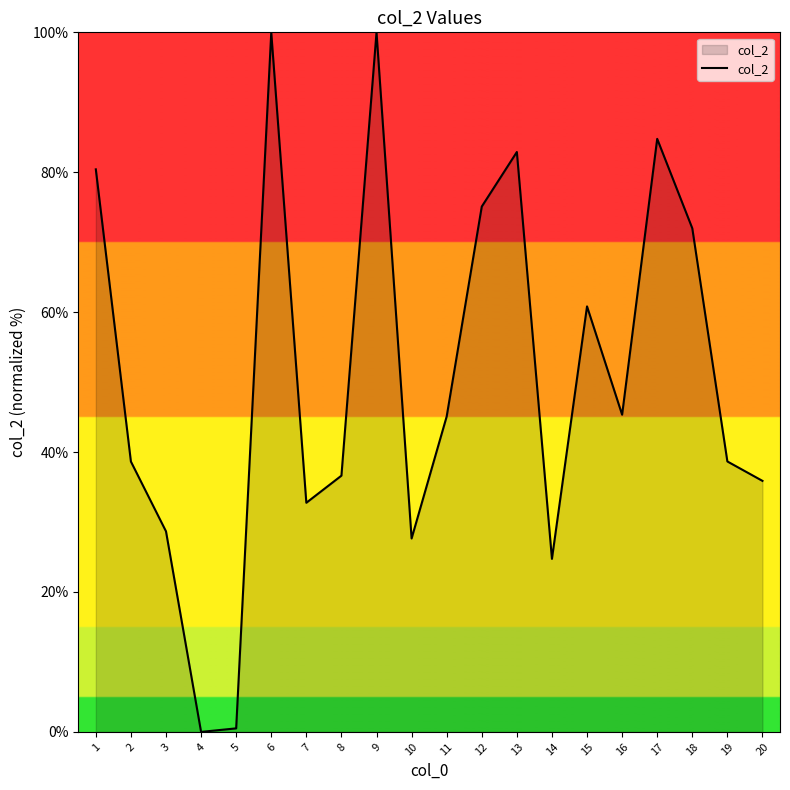

How many interior local valleys (lower than both neighbors) does the data have?

5